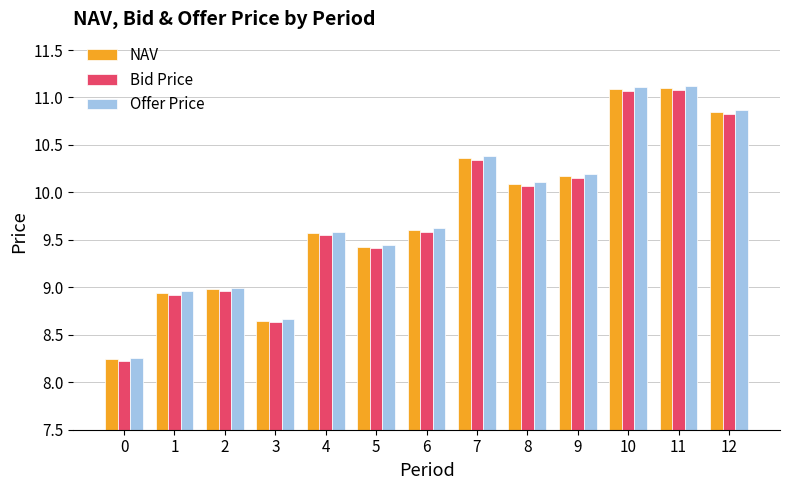

What is the sum of the NAV values at 3 and 0?

16.9